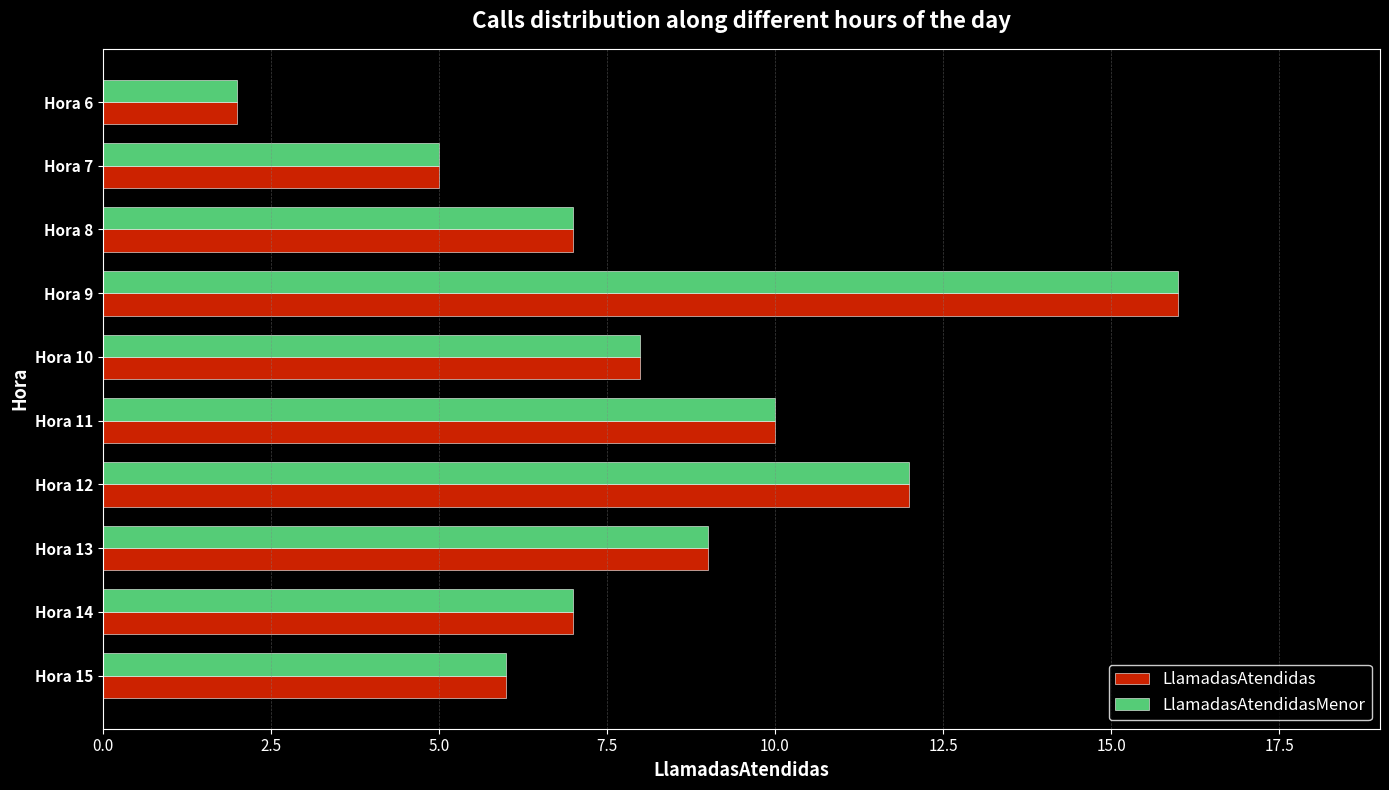

The value of LlamadasAtendidas at Hora 11 is 10. True or false?

True